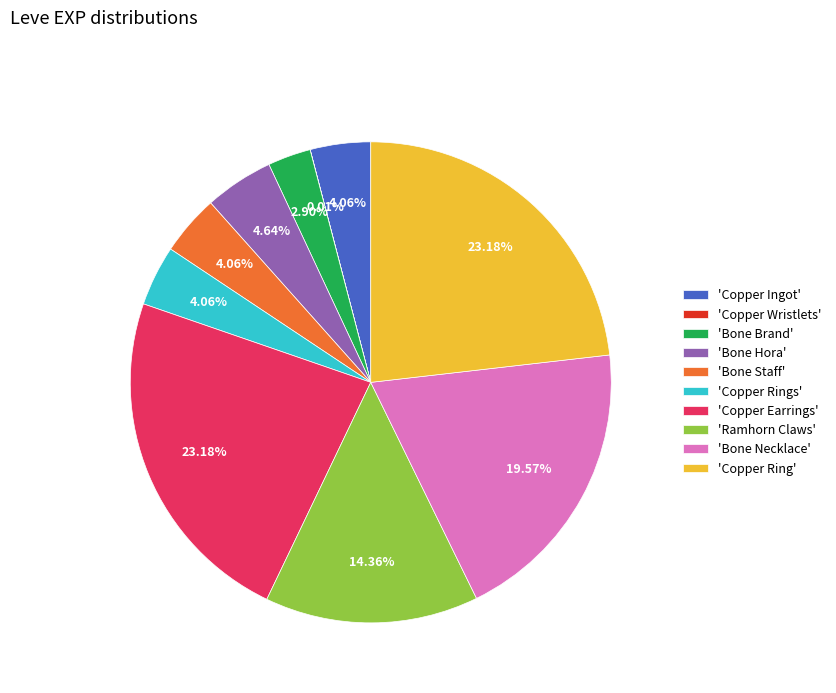

Between 'Copper Ring' and 'Bone Brand', which is larger?

'Copper Ring'